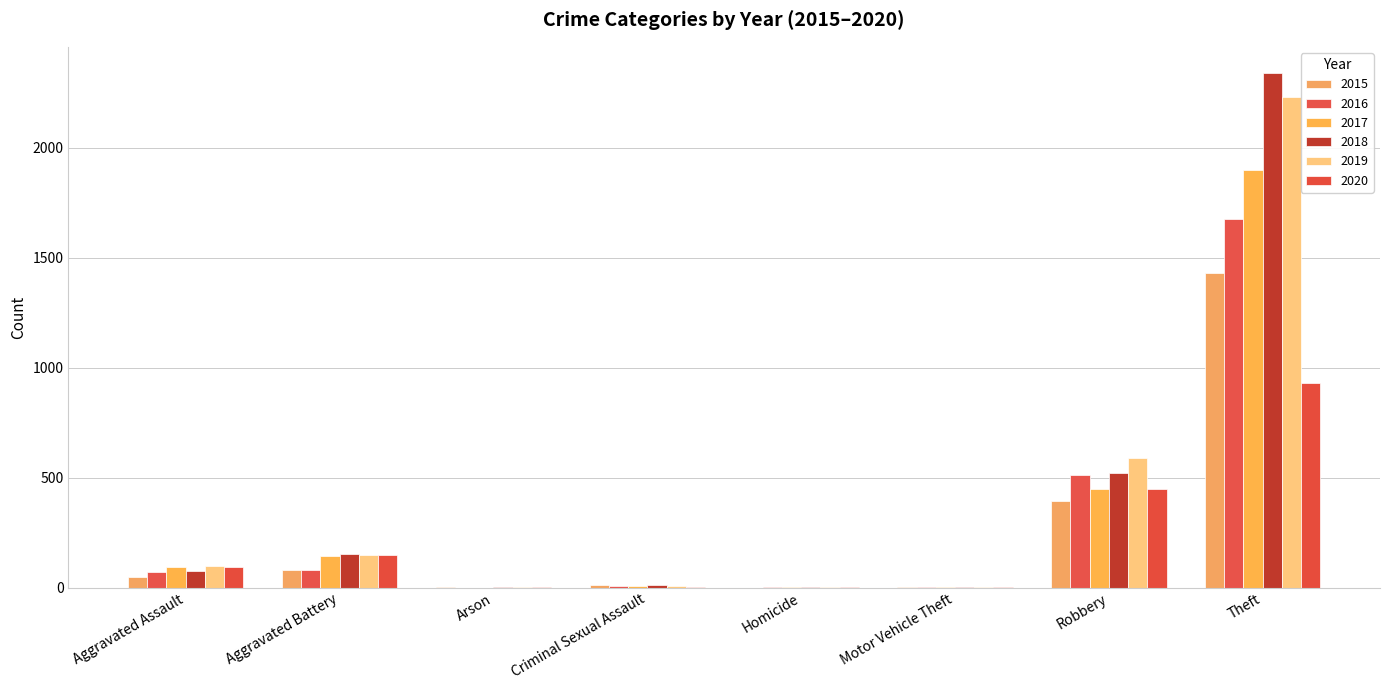

Between Homicide and Robbery, which is larger?

Robbery